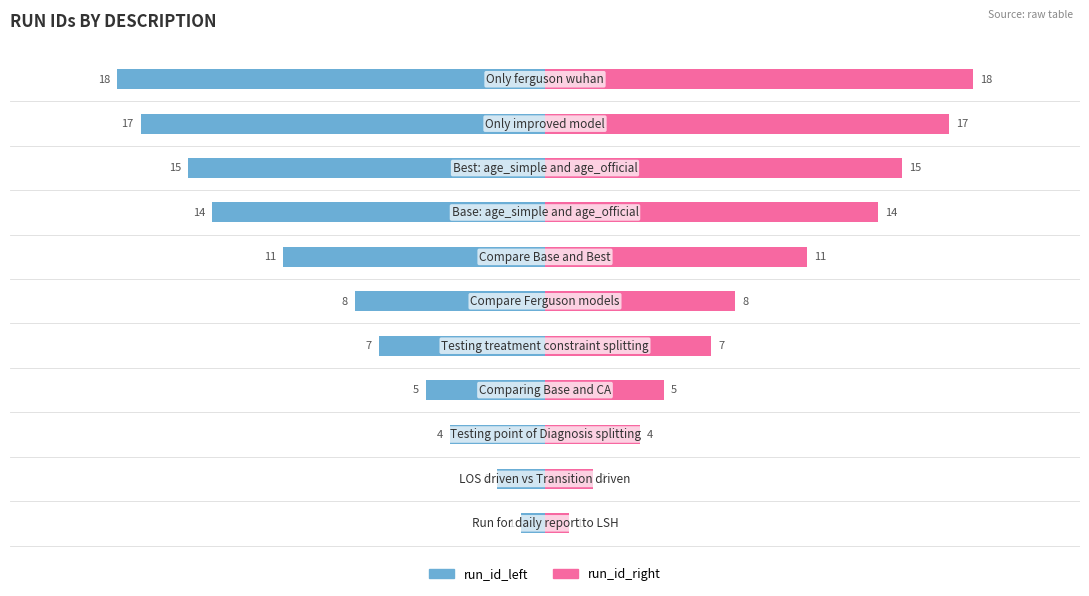

Is it true that run_id_left equals -4 at −15?

True